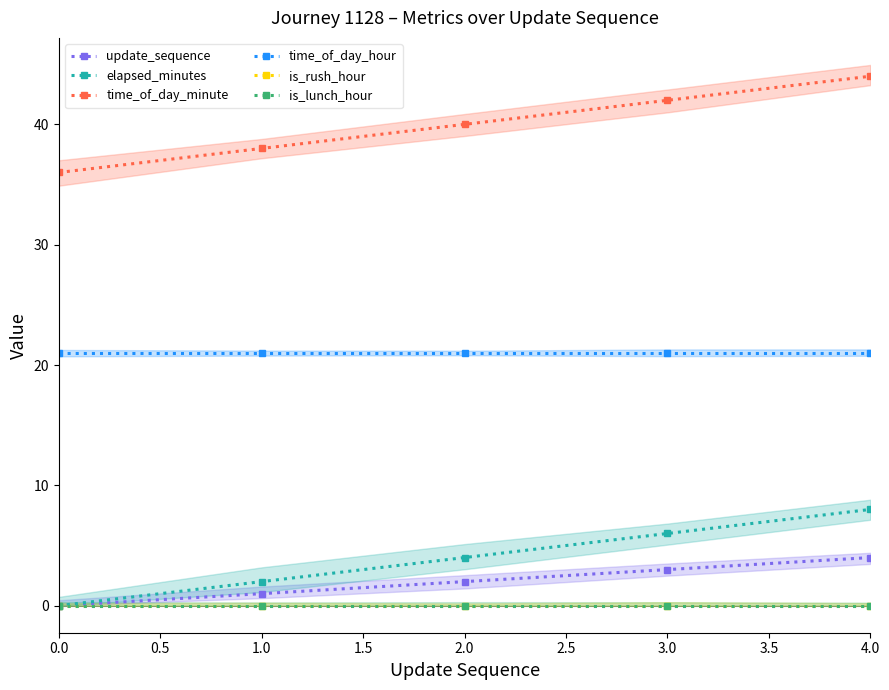

Reading left to right, extract all data points from this chart.

update_sequence: 0	1	2	3	4
elapsed_minutes: 0	2	4	6	8
time_of_day_minute: 36	38	40	42	44
time_of_day_hour: 21	21	21	21	21
is_rush_hour: 0	0	0	0	0
is_lunch_hour: 0	0	0	0	0